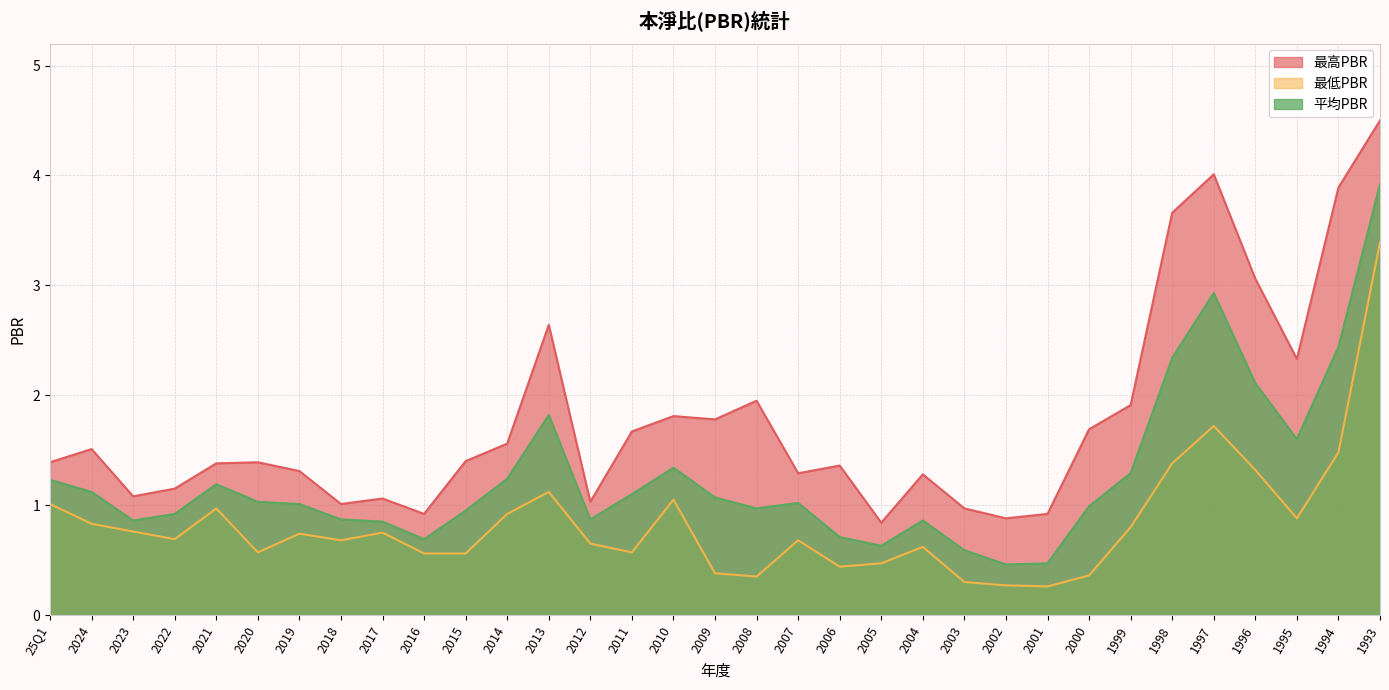

Reading right to left, list all the values displayed in this chart.

最高PBR: 4.5	3.9	2.3	3.1	4.0	3.7	1.9	1.7	0.9	0.9	1.0	1.3	0.8	1.4	1.3	1.9	1.8	1.8	1.7	1.0	2.6	1.6	1.4	0.9	1.1	1.0	1.3	1.4	1.4	1.1	1.1	1.5	1.4
最低PBR: 3.4	1.5	0.9	1.3	1.7	1.4	0.8	0.4	0.3	0.3	0.3	0.6	0.5	0.4	0.7	0.3	0.4	1.1	0.6	0.7	1.1	0.9	0.6	0.6	0.8	0.7	0.7	0.6	1.0	0.7	0.8	0.8	1.0
平均PBR: 3.9	2.4	1.6	2.1	2.9	2.3	1.3	1.0	0.5	0.5	0.6	0.9	0.6	0.7	1.0	1.0	1.1	1.3	1.1	0.9	1.8	1.2	0.9	0.7	0.8	0.9	1.0	1.0	1.2	0.9	0.9	1.1	1.2